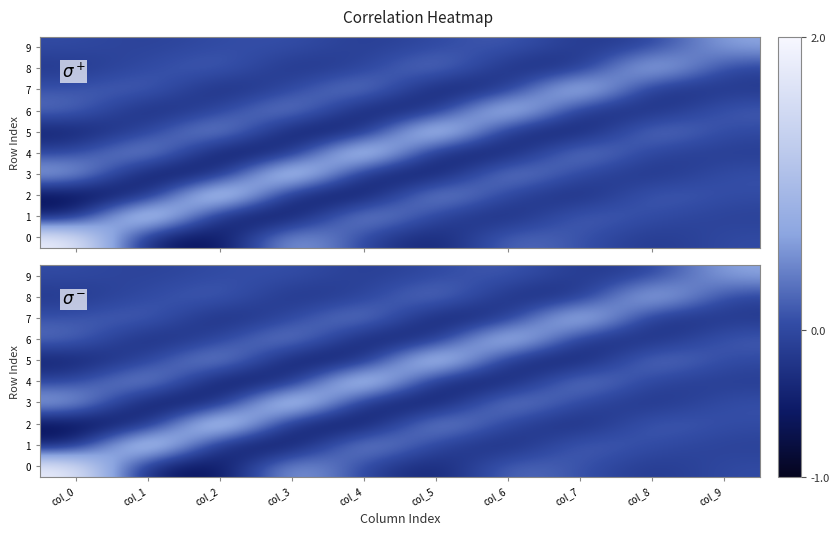

The value of 1 at col_4 is 1.3. True or false?

False